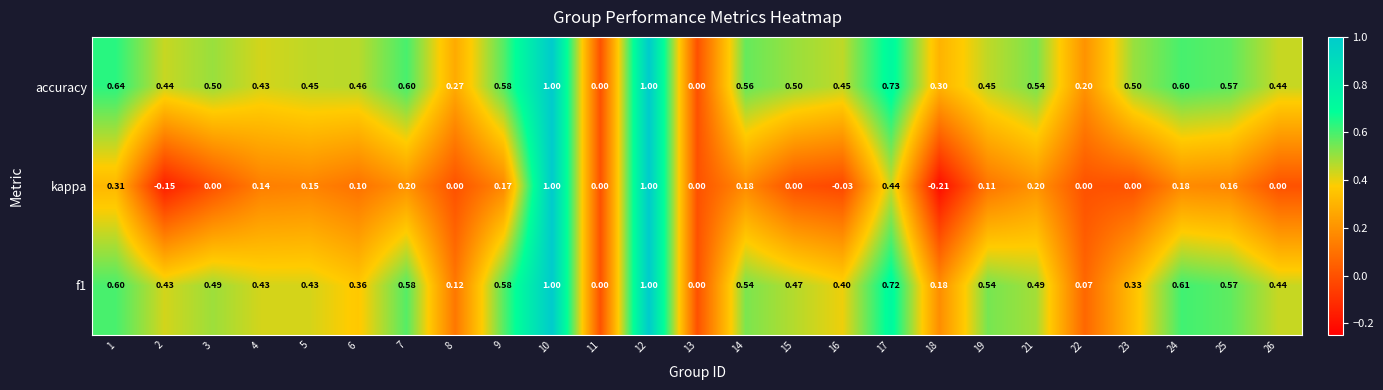

What is the difference between the highest and lowest values at 3?

0.5